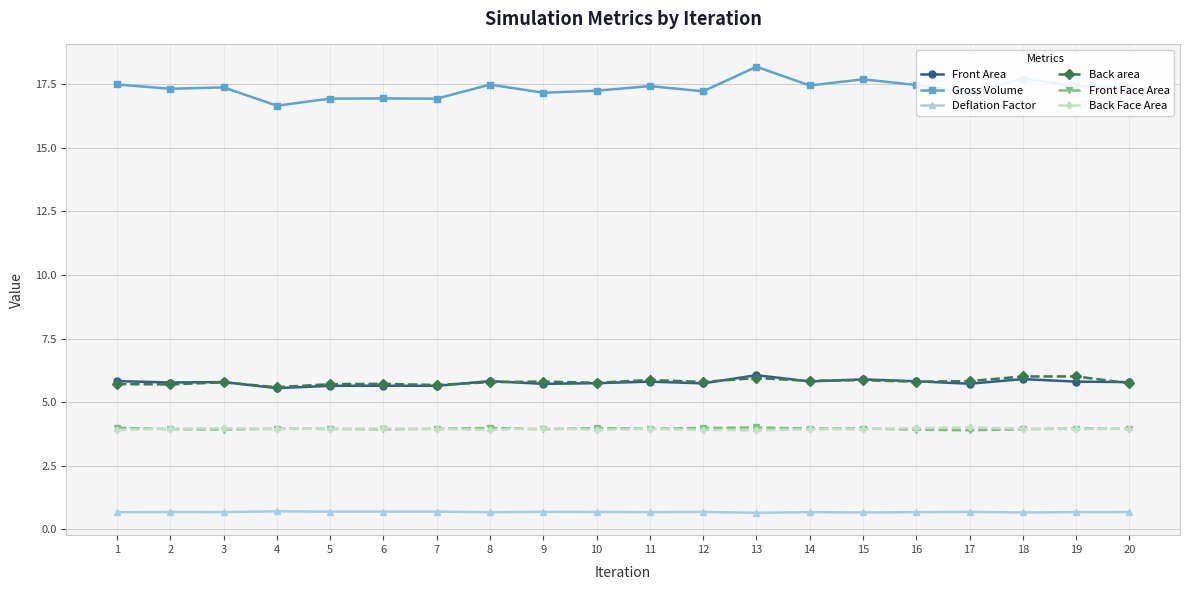

At how many categories does at least one series exceed 10?

20